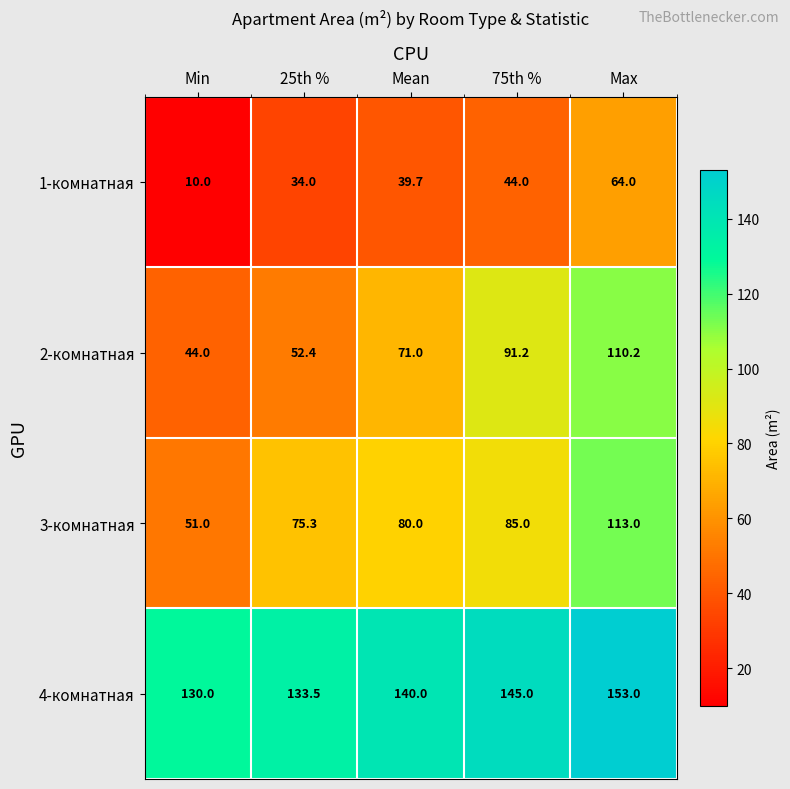

At how many categories does at least one series exceed 41?

5